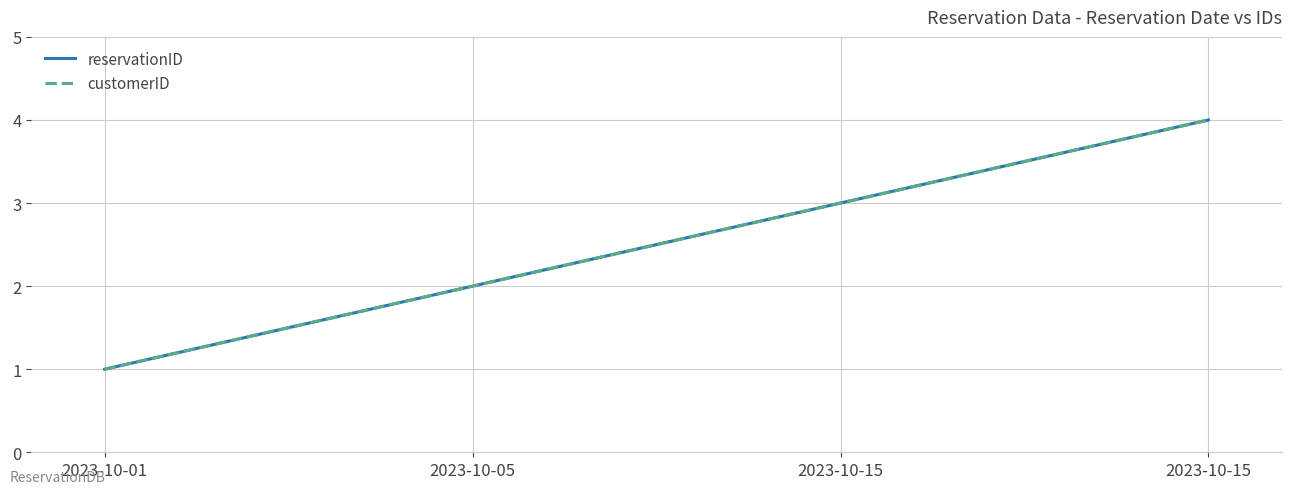

Is this an area chart (filled region under the line)?

No